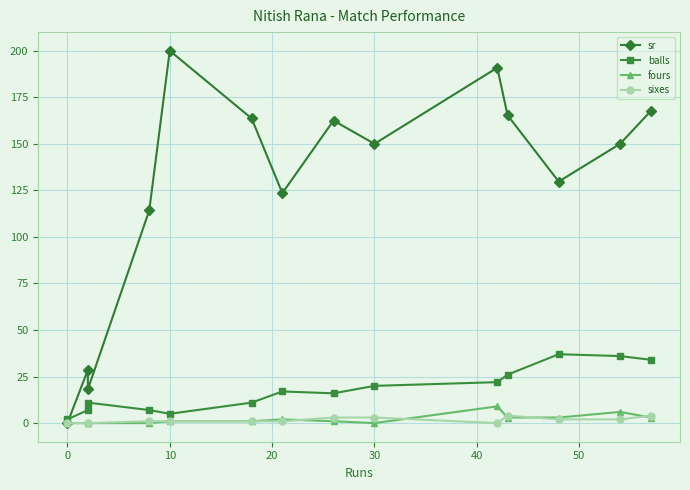

At how many categories does at least one series exceed 188?

2